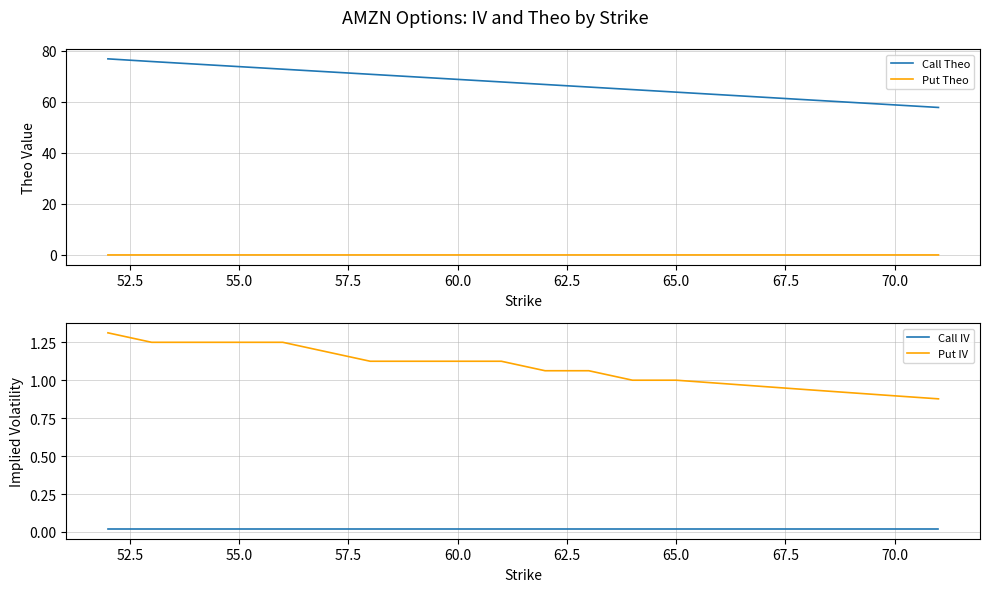

Count the Put Theo values in the range 0 to 1.

20